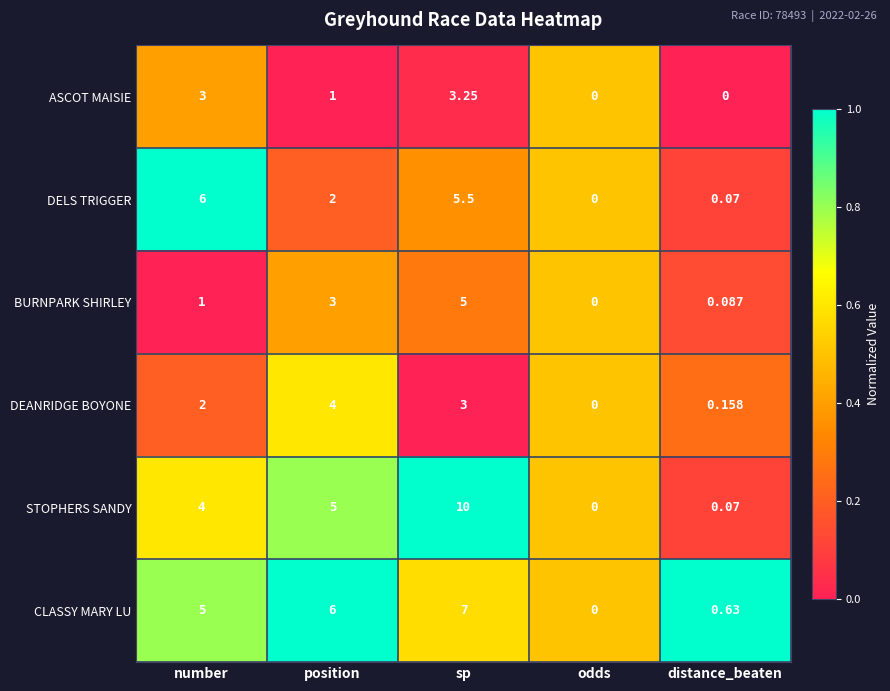

Which category has the lowest value in the DEANRIDGE BOYONE series?

odds